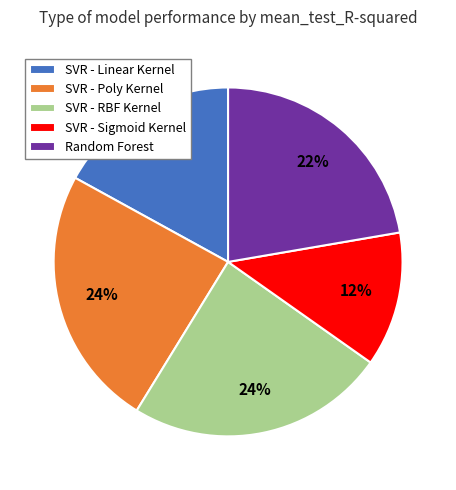

To the nearest percent, what is the difference between the SVR - Sigmoid Kernel and Random Forest slice percentages?

10%